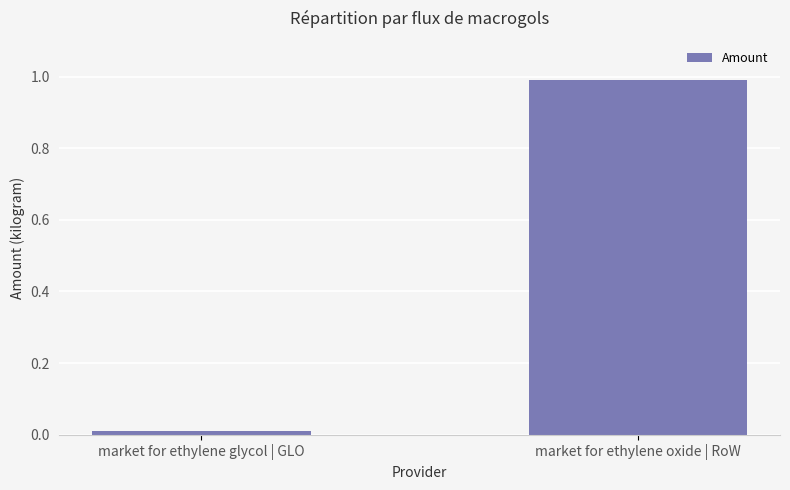

What is the change in value from market for ethylene glycol | GLO to market for ethylene oxide | RoW?

+1.0